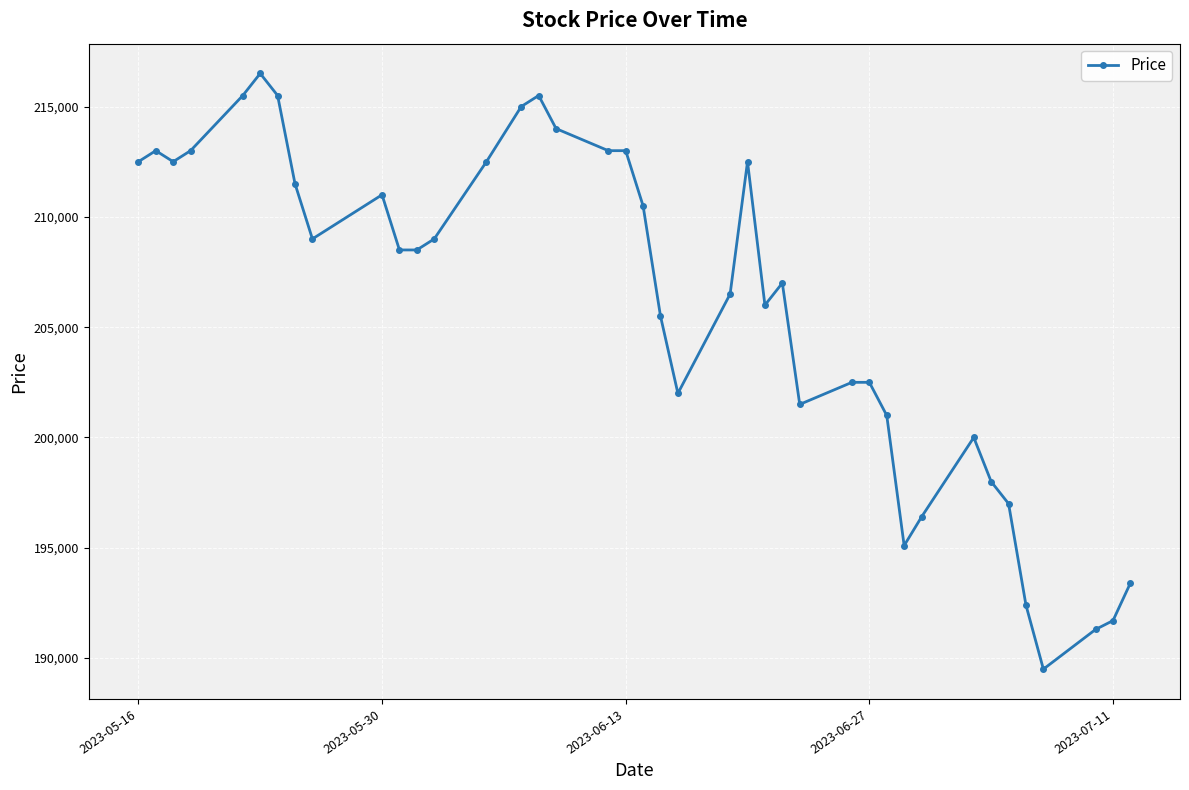

True or false: there are more than 0 points higher than both neighbors.

True